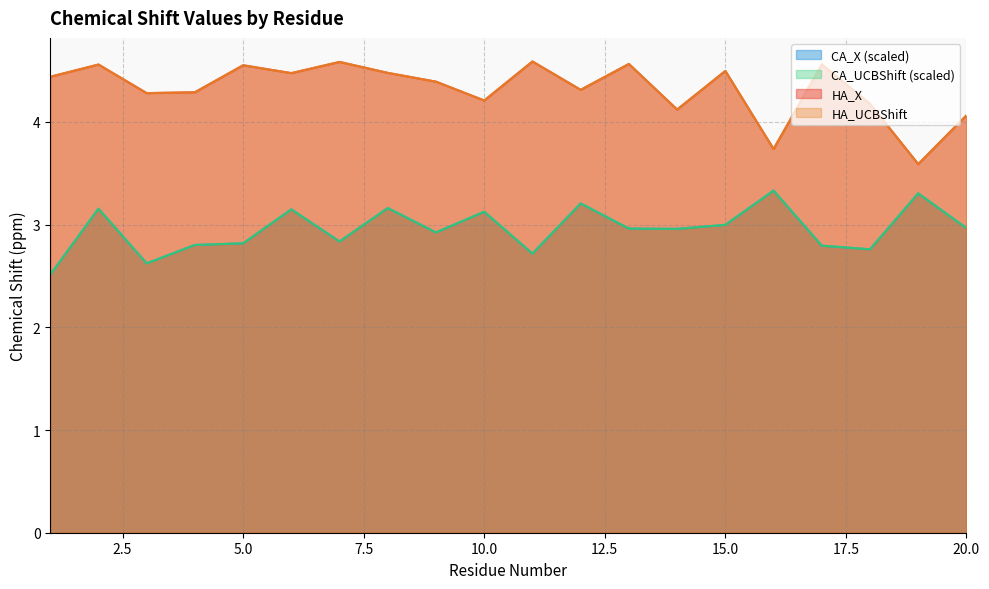

At which category is the sum across all series the highest?

2